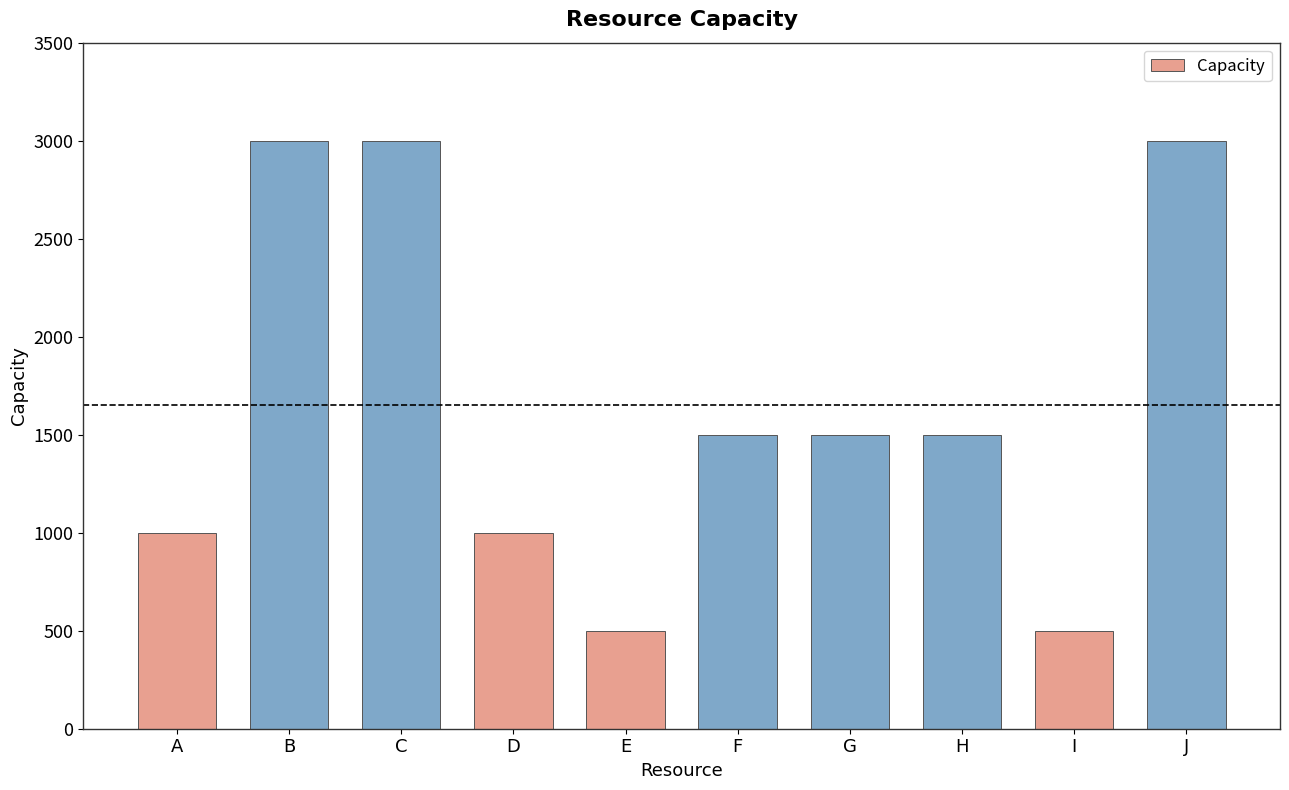

Where does the data first go above 1500?

B